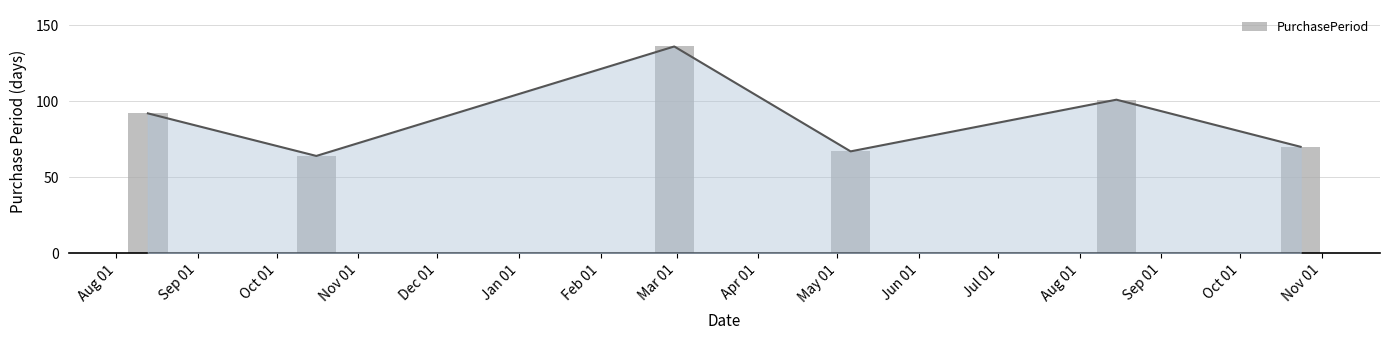

Between Nov 01 and Sep 01, which is larger?

Nov 01